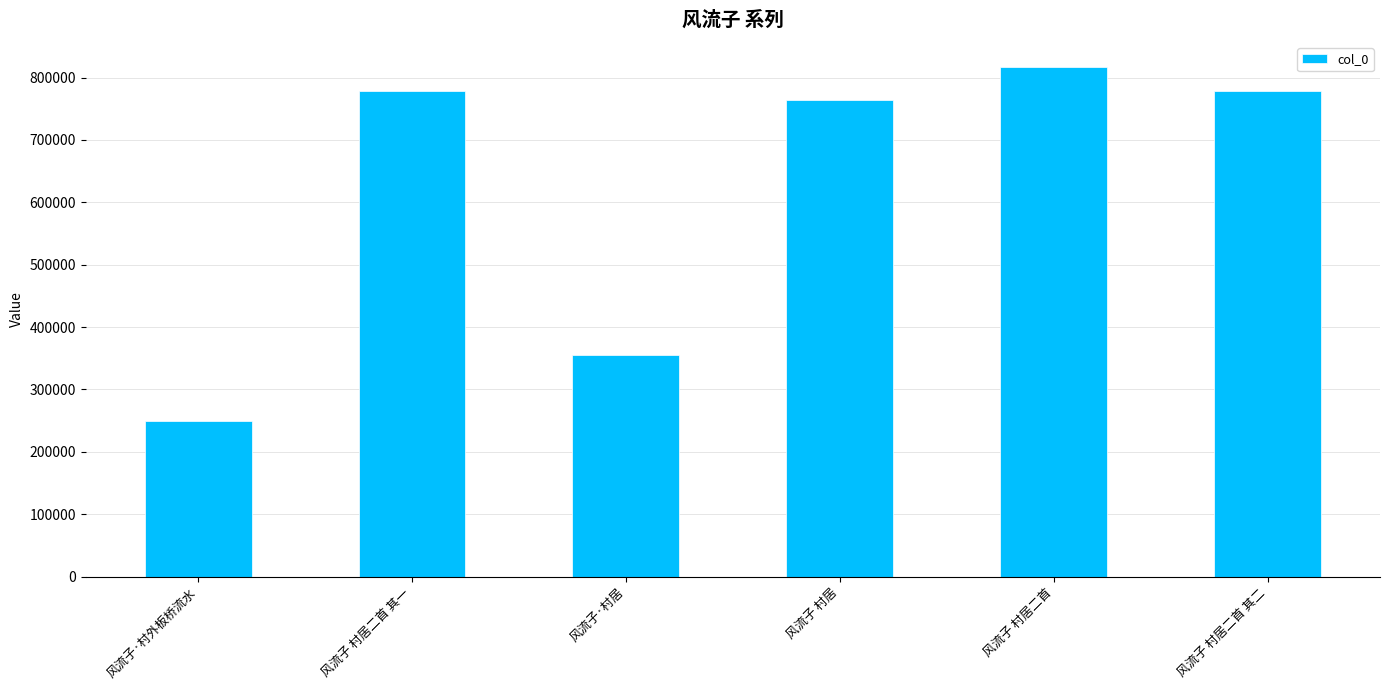

What is the change in value from 风流子·村外板桥流水 to 风流子·村居?

+105639